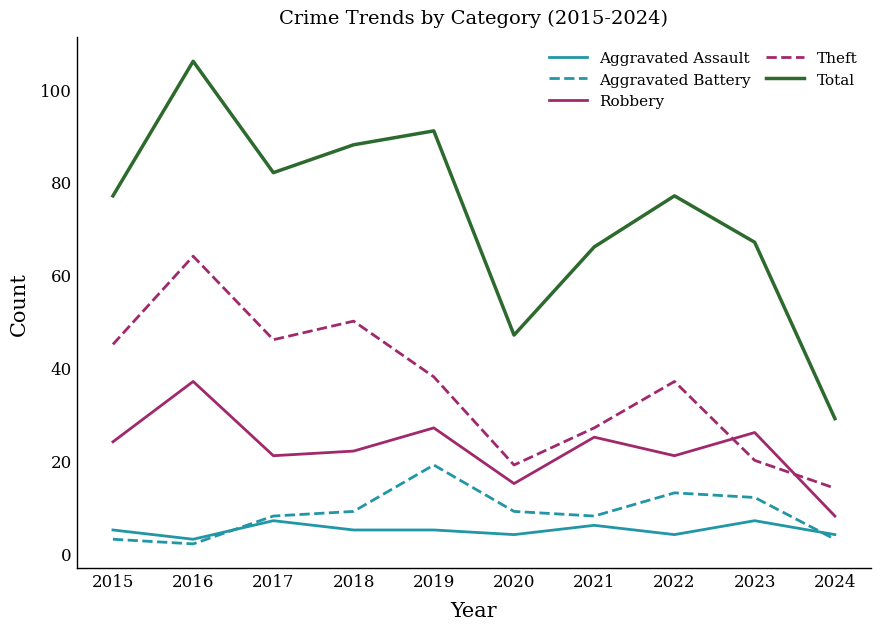

How many lines are shown in the chart?

5